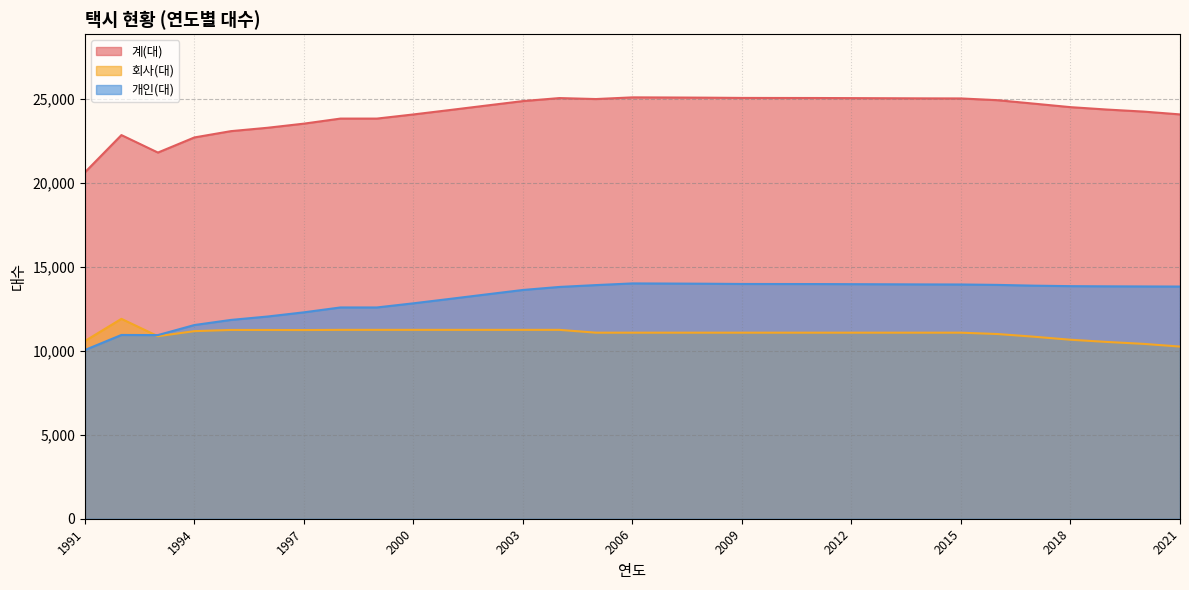

At which category is the sum across all series the highest?

2006